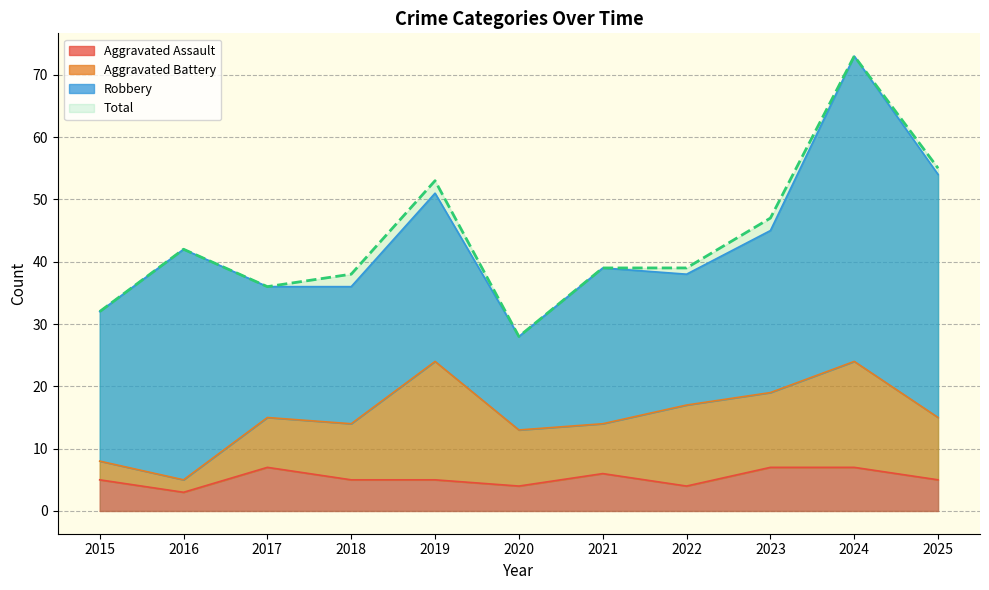

How many Aggravated Assault values are between 4 and 7?

10